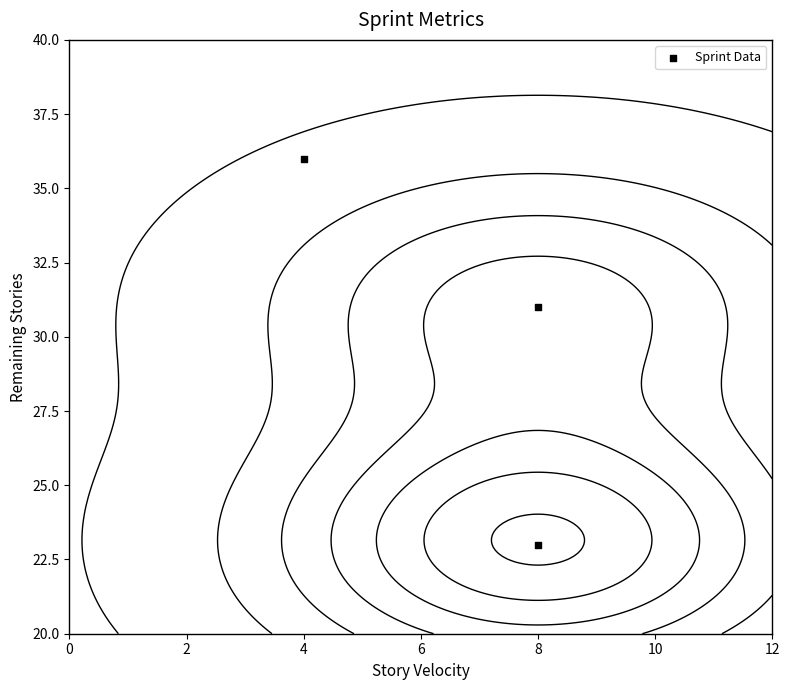

What is the difference between the maximum and minimum values?

13